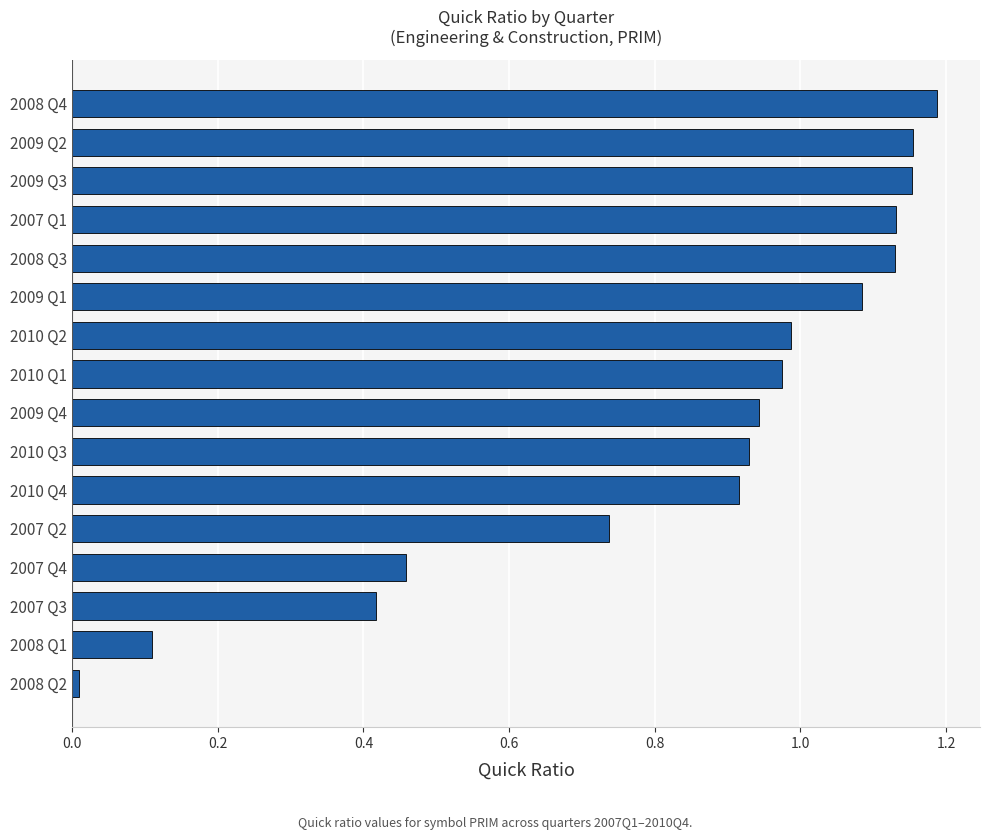

What is the average value?

0.8